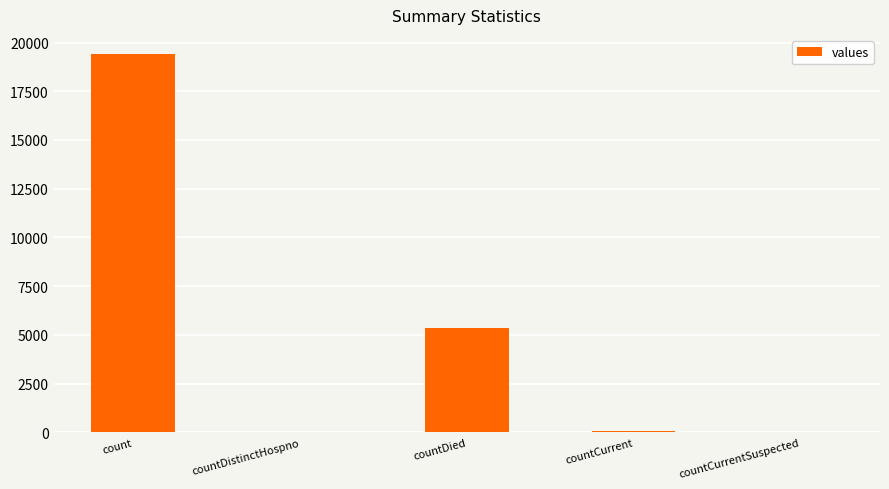

What is the approximate value at countCurrent, to the nearest 100?

100